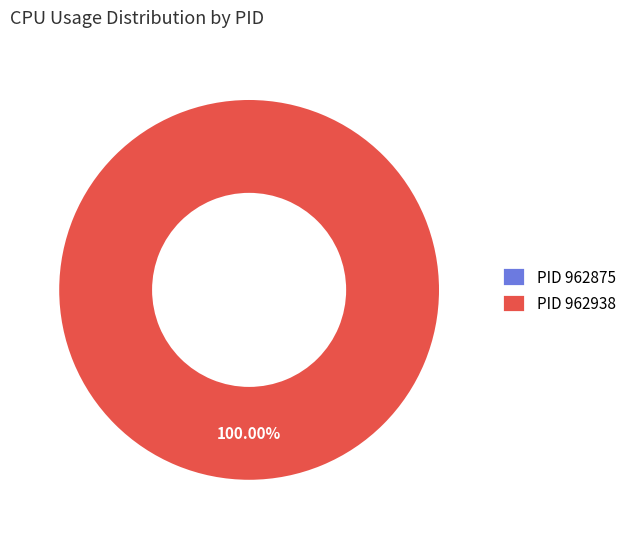

Which slice is the largest?

962938